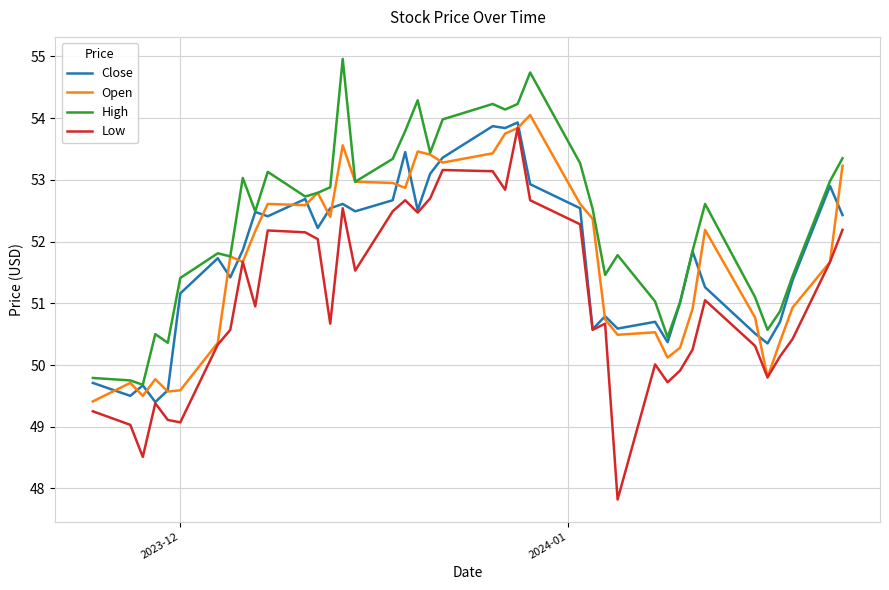

What is the greatest value displayed?

55.0